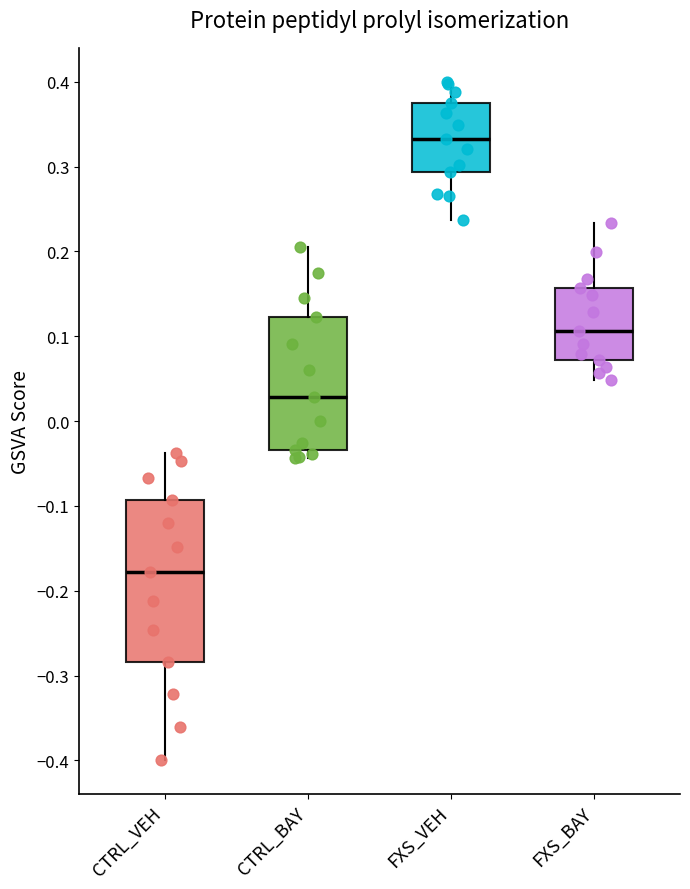

Reading left to right, read every box against the y-axis: the position of its median line, the range the box covers, and the ends of its whiskers. The values are not printed on the chart, so give them approximately, as read against the axis.

CTRL_VEH: median -0.18, box -0.28 to -0.09, whiskers -0.40 to -0.04
CTRL_BAY: median 0.03, box -0.03 to 0.12, whiskers -0.04 to 0.21
FXS_VEH: median 0.33, box 0.29 to 0.37, whiskers 0.24 to 0.40
FXS_BAY: median 0.11, box 0.07 to 0.16, whiskers 0.05 to 0.23